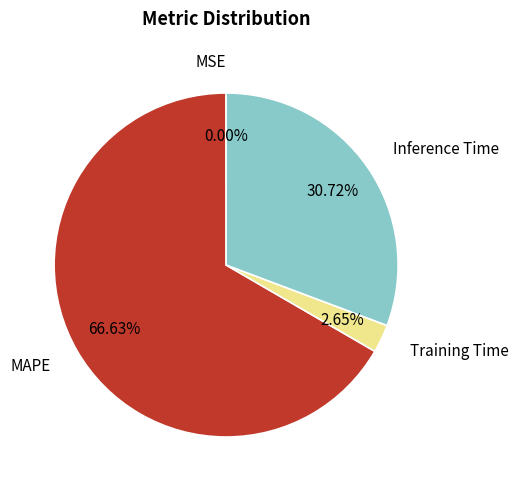

To the nearest percent, what is the average slice percentage?

25%